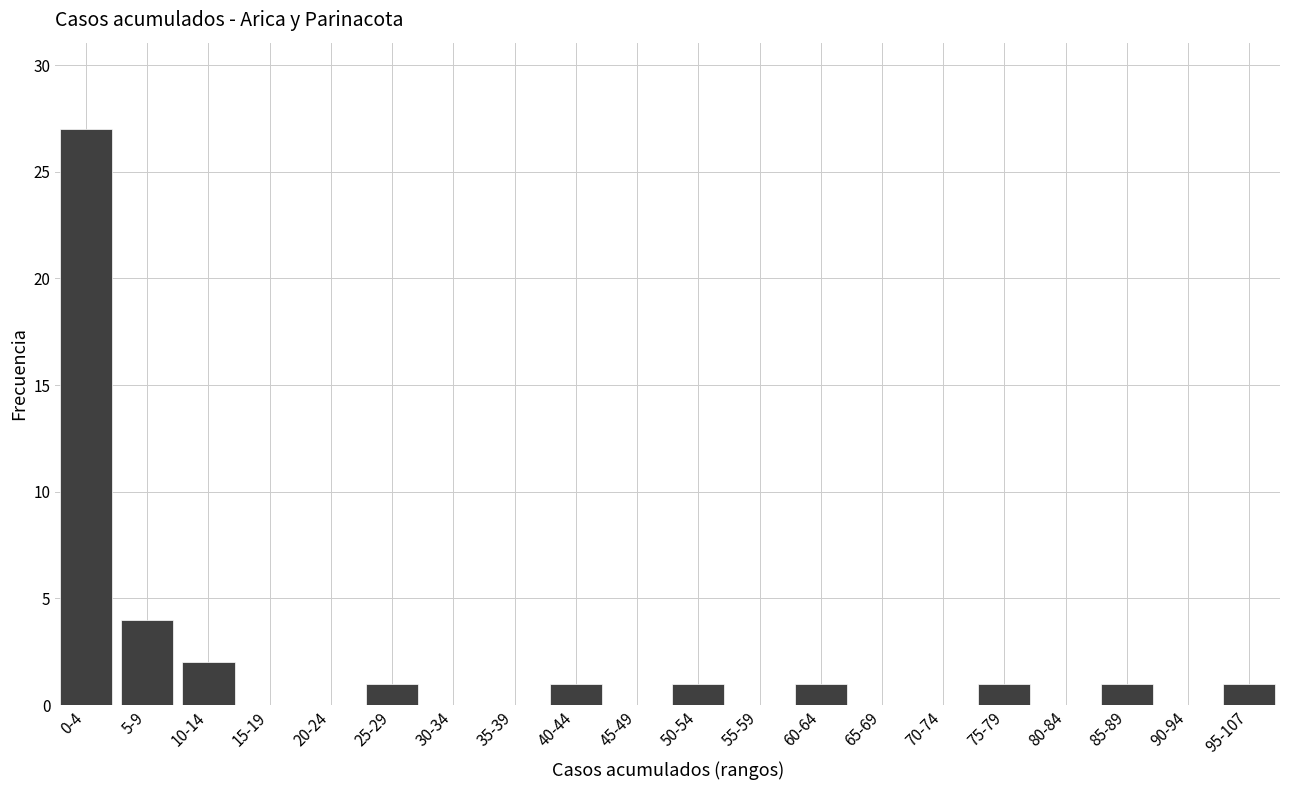

Read the value at 85-89.

1